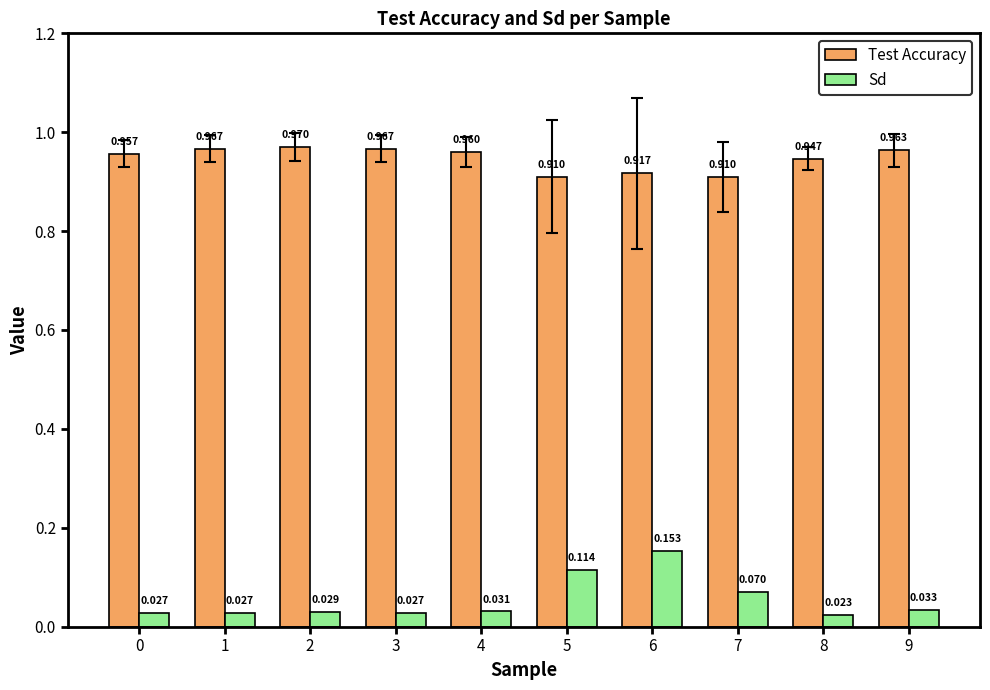

Rank the series by their average value, from highest to lowest.

Test Accuracy, Sd